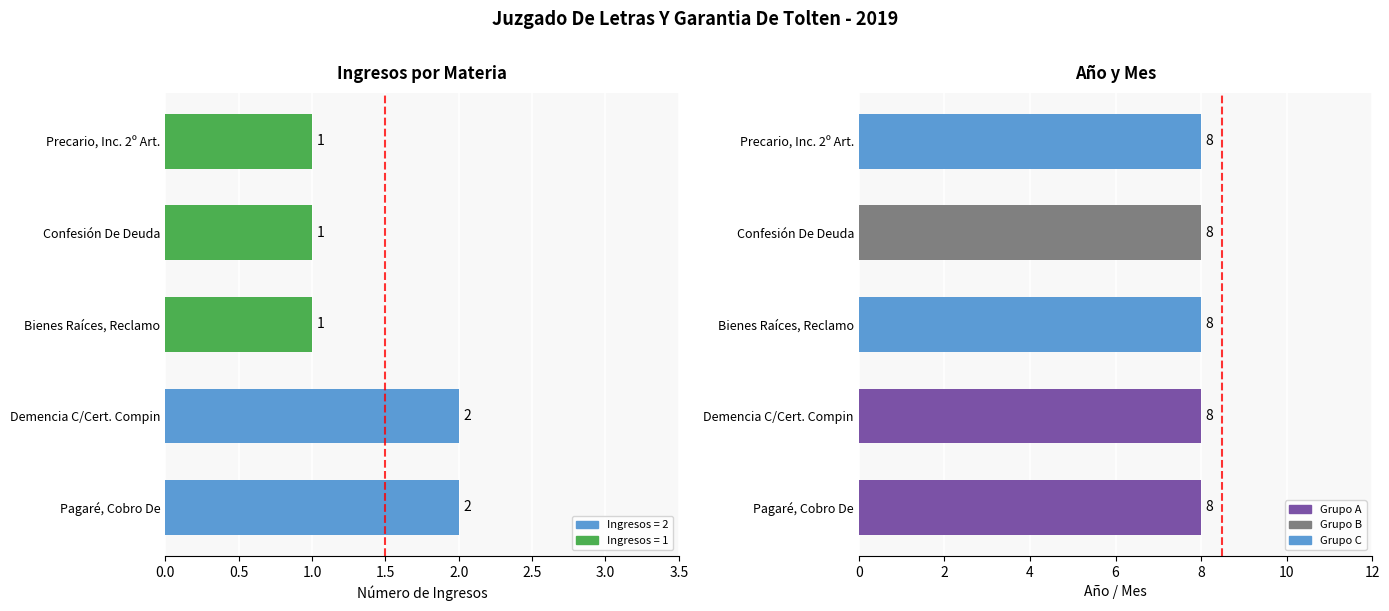

Does the chart contain any negative values?

No